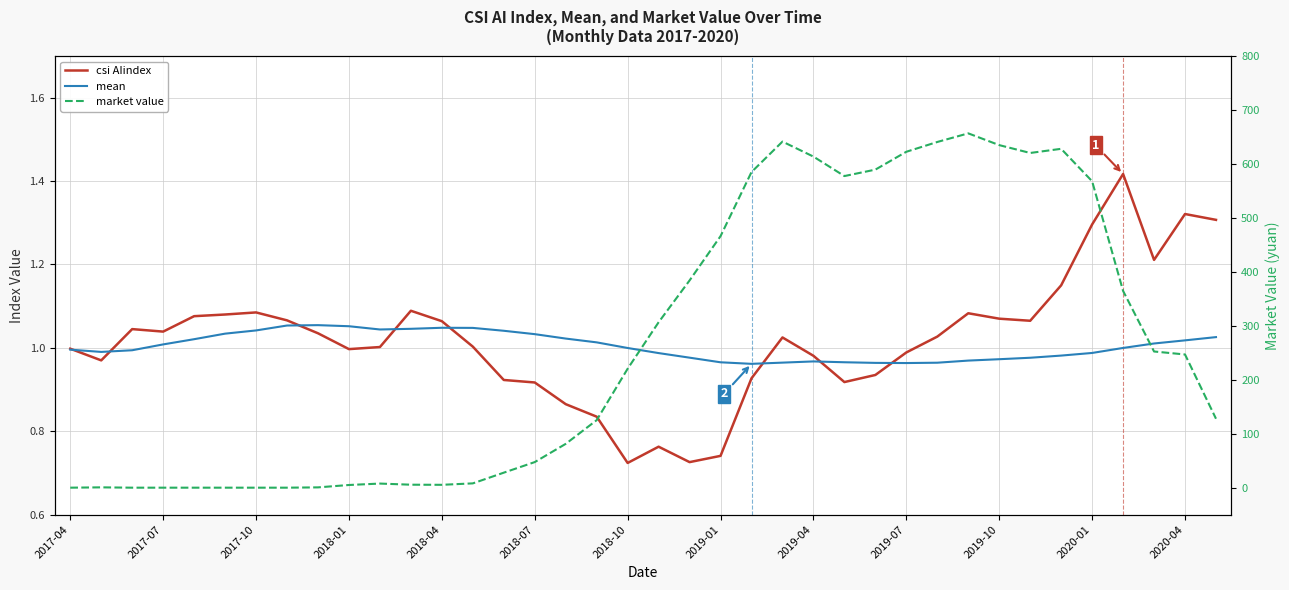

At which category does the chart reach its minimum across all series?

2017-04